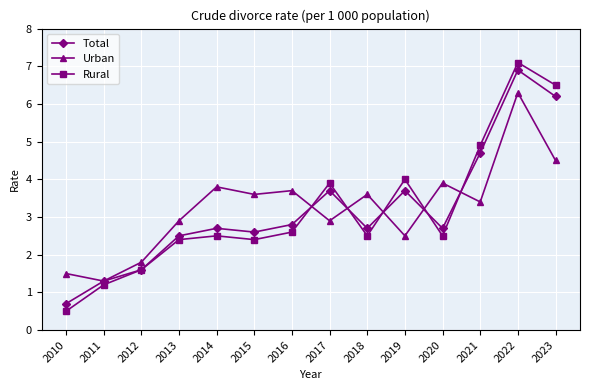

What is the difference between the highest and lowest values at 2021?

1.5